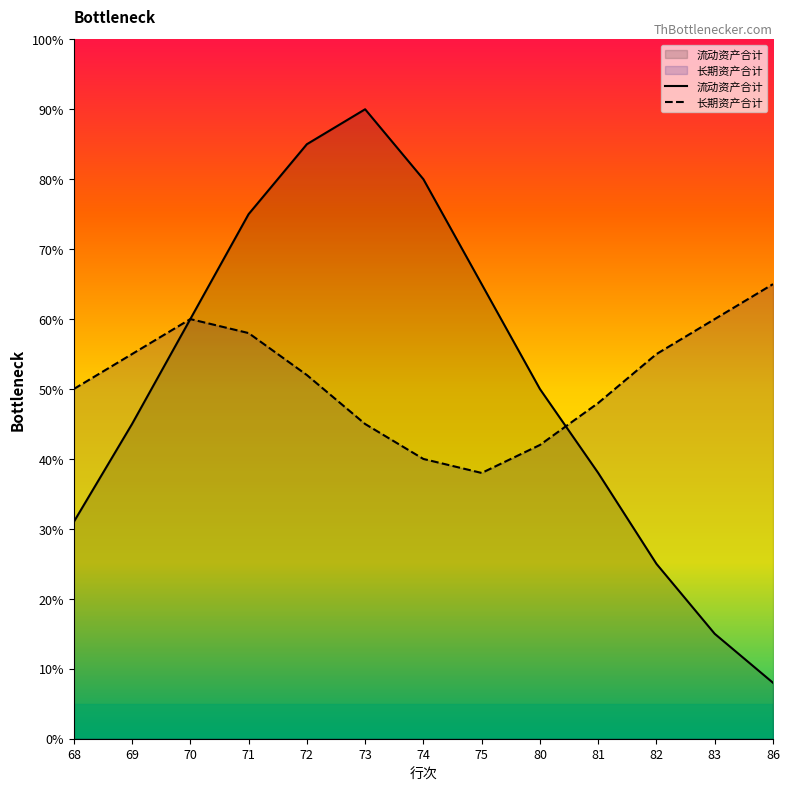

List the labels in order of 长期资产合计 value, smallest first.

75, 74, 80, 73, 81, 68, 72, 69, 82, 71, 70, 83, 86